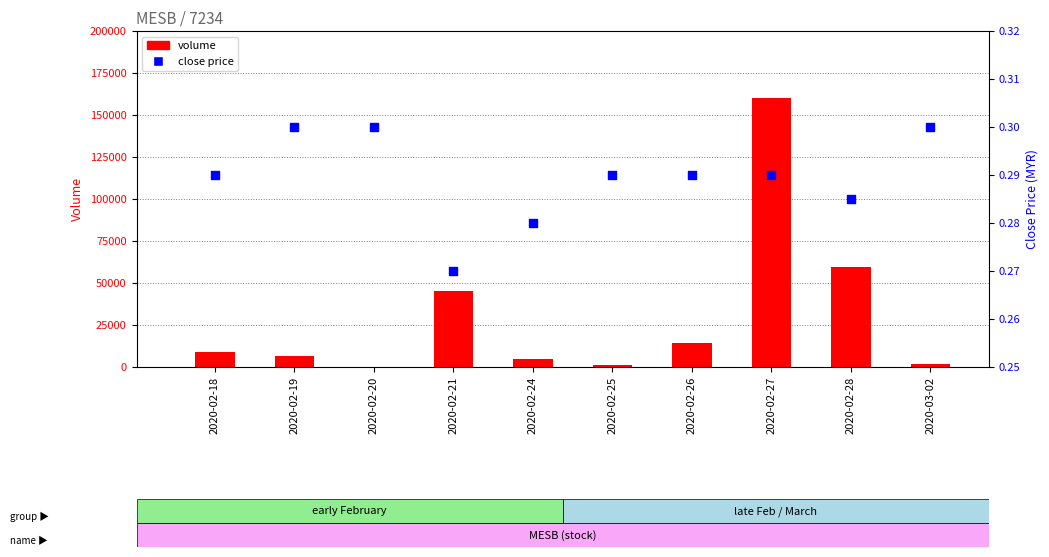

Is the value of volume at 2020-02-20 greater than the value of close price at 2020-02-20?

No